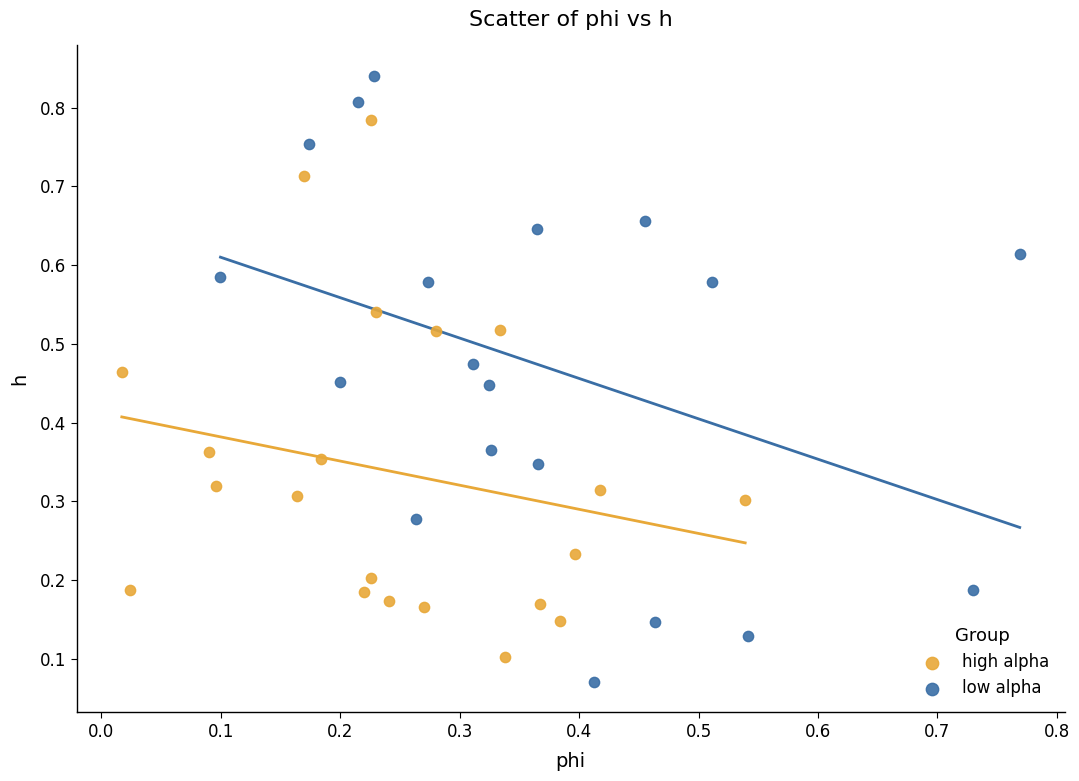

Which series has the widest spread of Y values?

low alpha